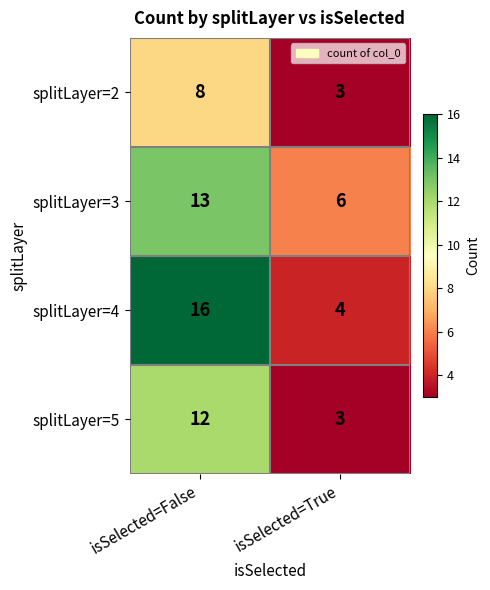

At which label is splitLayer=2 closest to 5?

isSelected=True